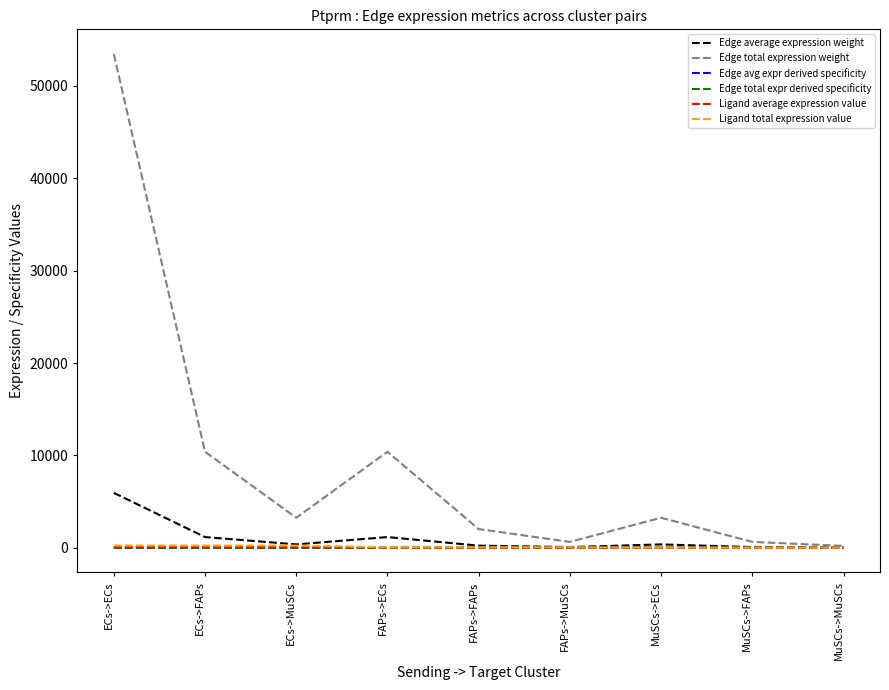

Rank the categories by Edge average expression weight value from lowest to highest.

MuSCs->MuSCs, FAPs->MuSCs, MuSCs->FAPs, FAPs->FAPs, ECs->MuSCs, MuSCs->ECs, ECs->FAPs, FAPs->ECs, ECs->ECs